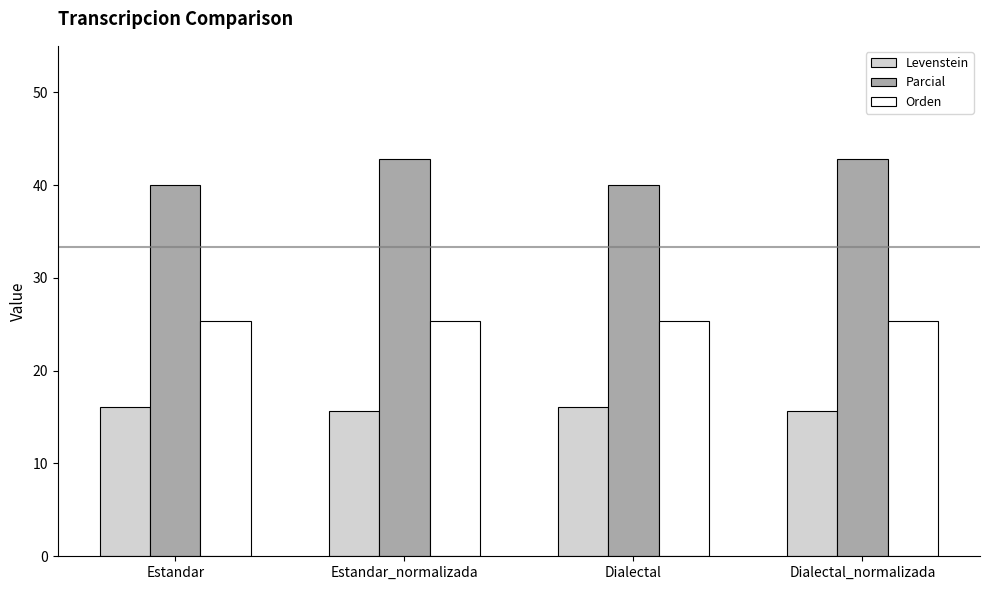

What is the spread (max minus min) of values at Dialectal?

23.9